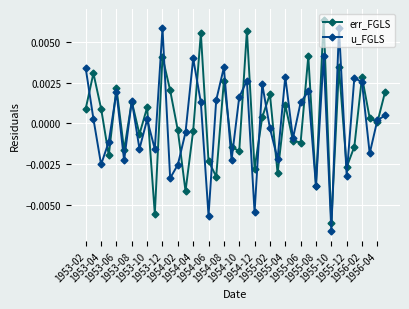

True or false: u_FGLS has more than 1 interior local peaks.

True